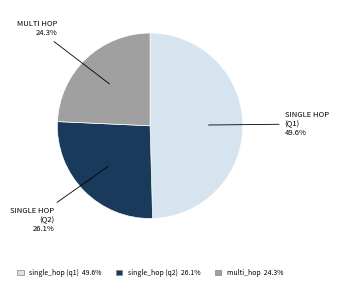

To the nearest percent, what is the average slice percentage?

33%